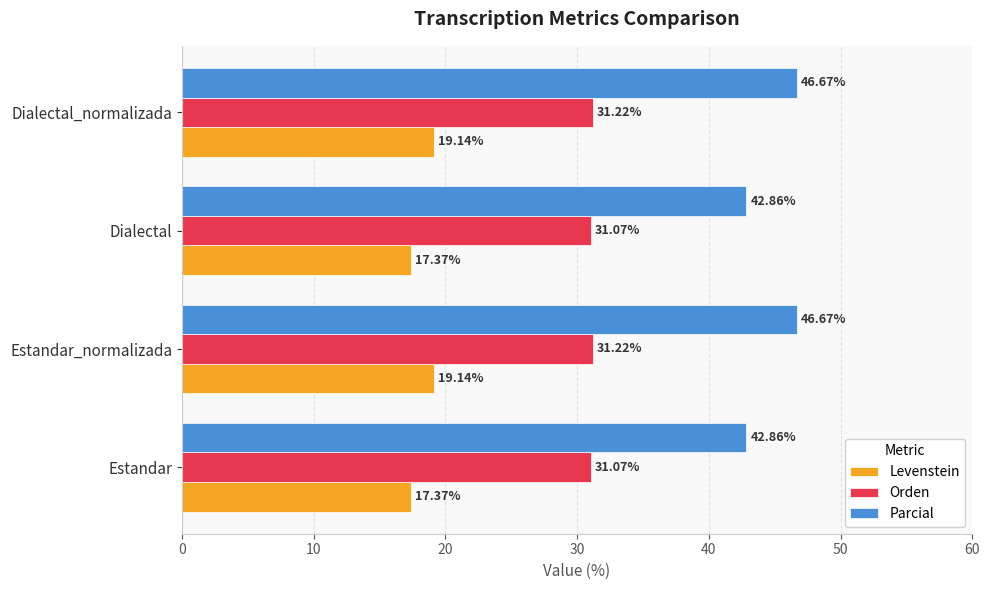

Which series has the largest range (max minus min)?

Parcial